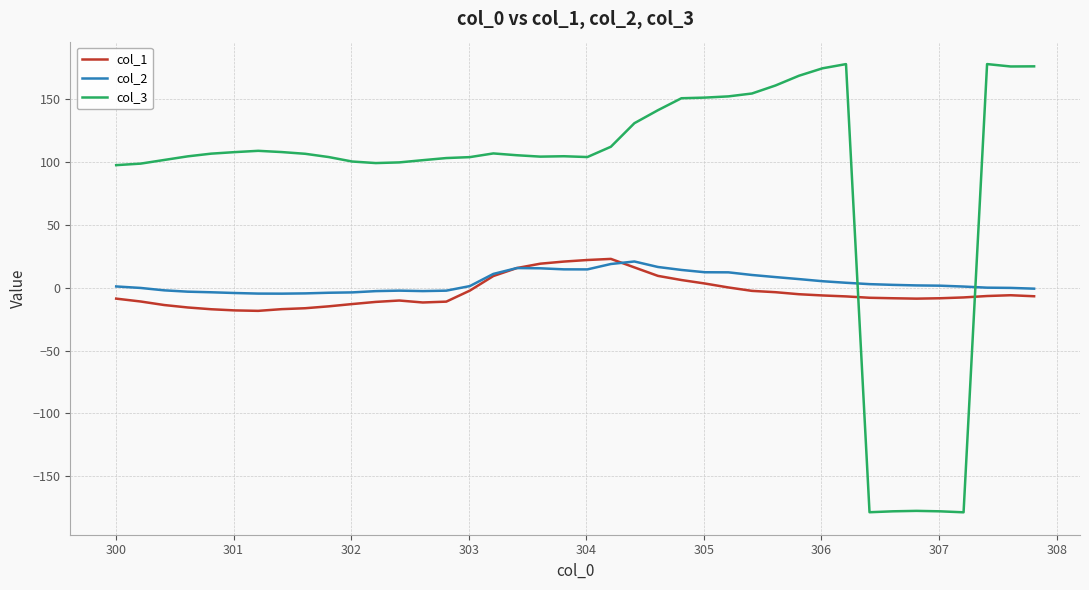

What is the average value of the col_2 series?

4.2